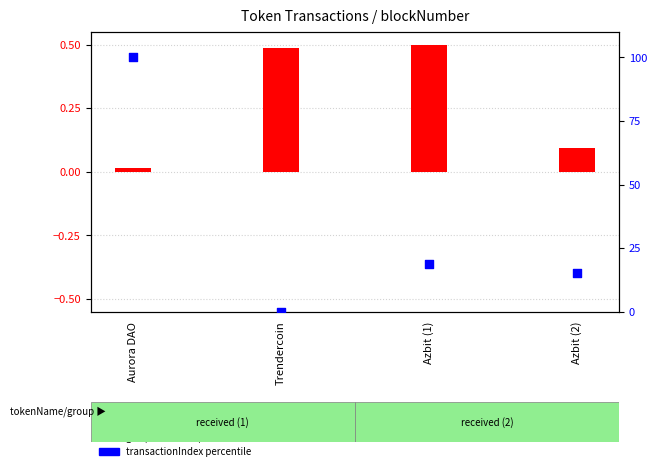

What are all the series names shown in the legend?

gas (normalized), transactionIndex (percentile)